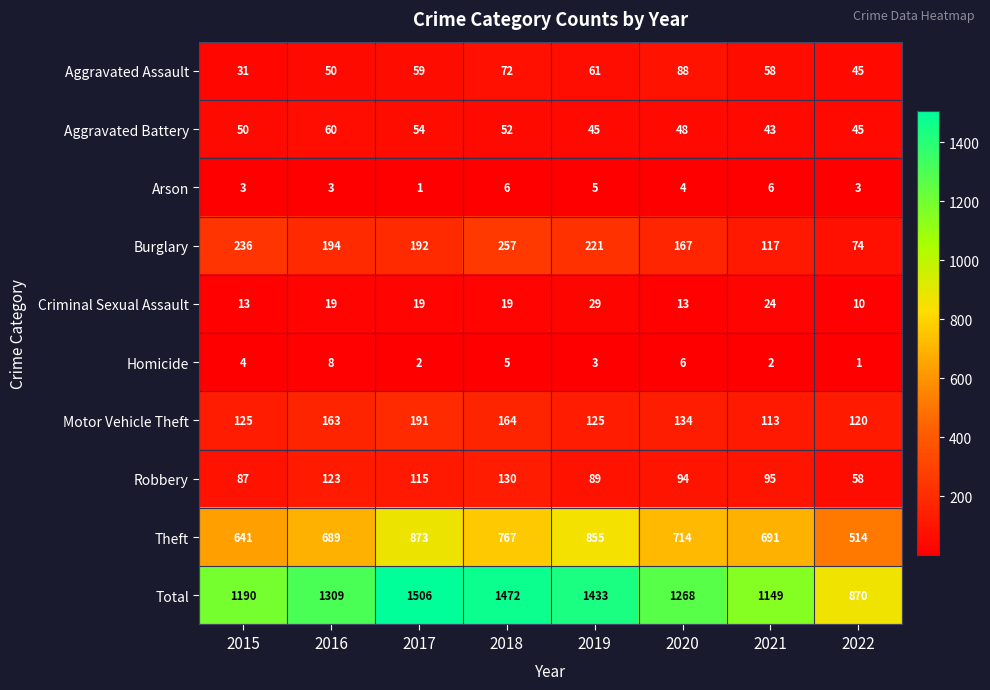

Count the number of categories in the chart.

8